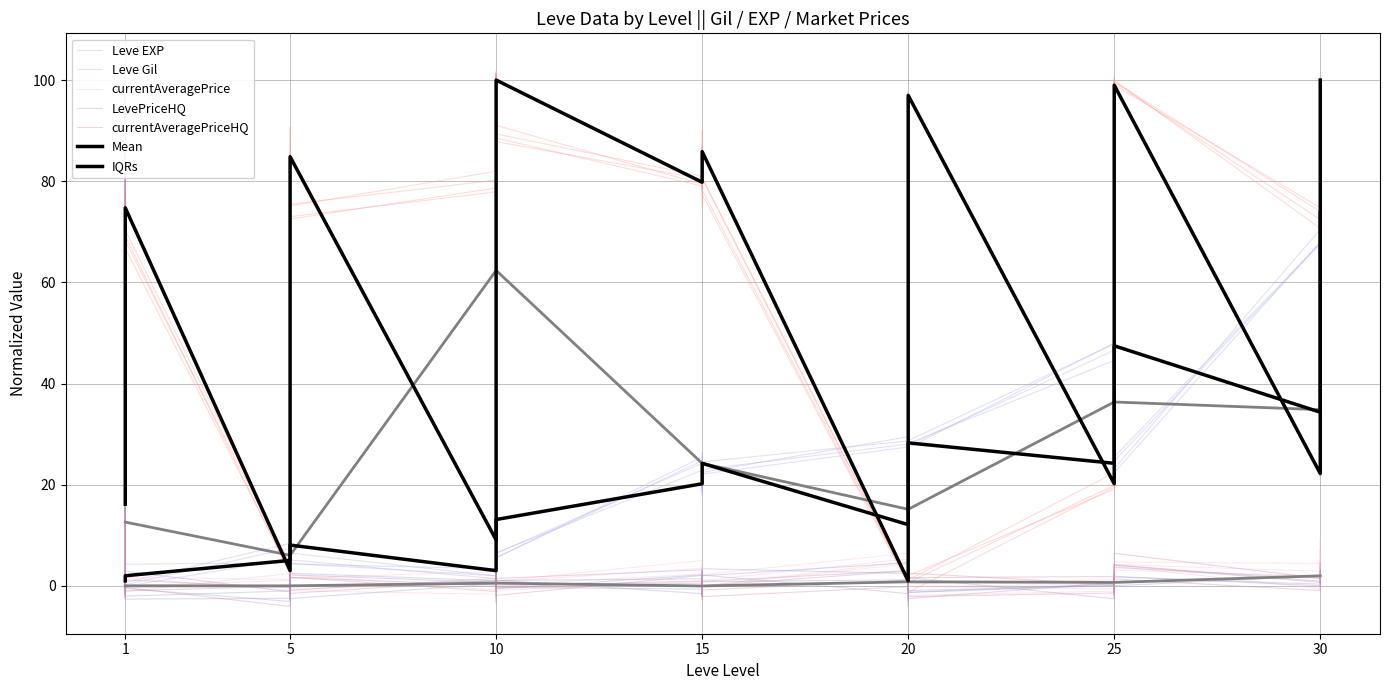

What is the sum of the Leve Gil values at 16 and 23?

171.0